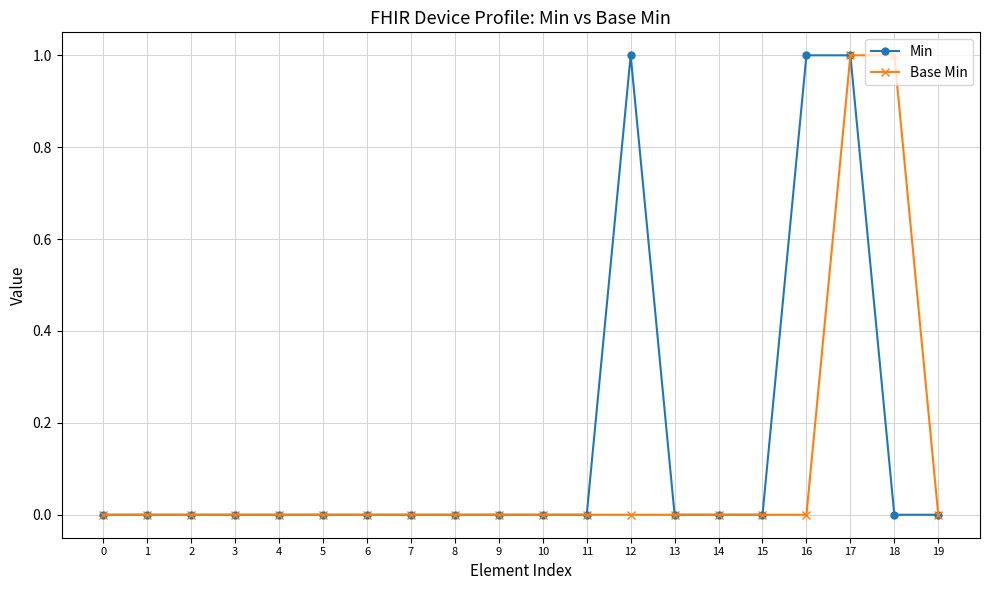

Is it true that Min equals 0 at 0?

True